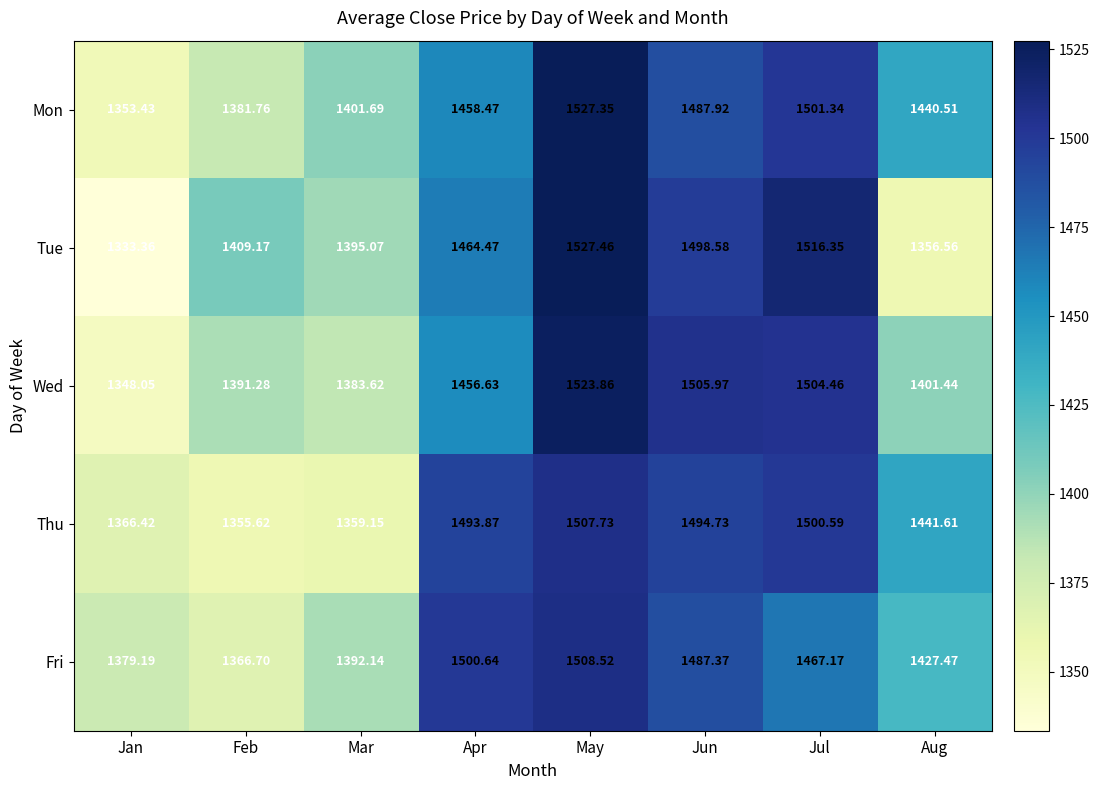

Between Mar and Jun, which series saw the biggest shift?

Thu